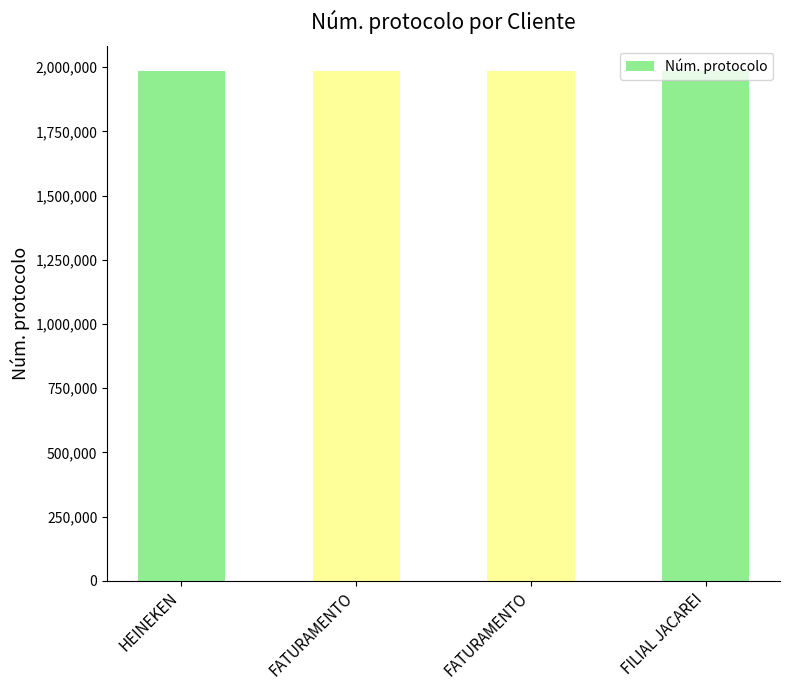

Are the bars horizontal?

No